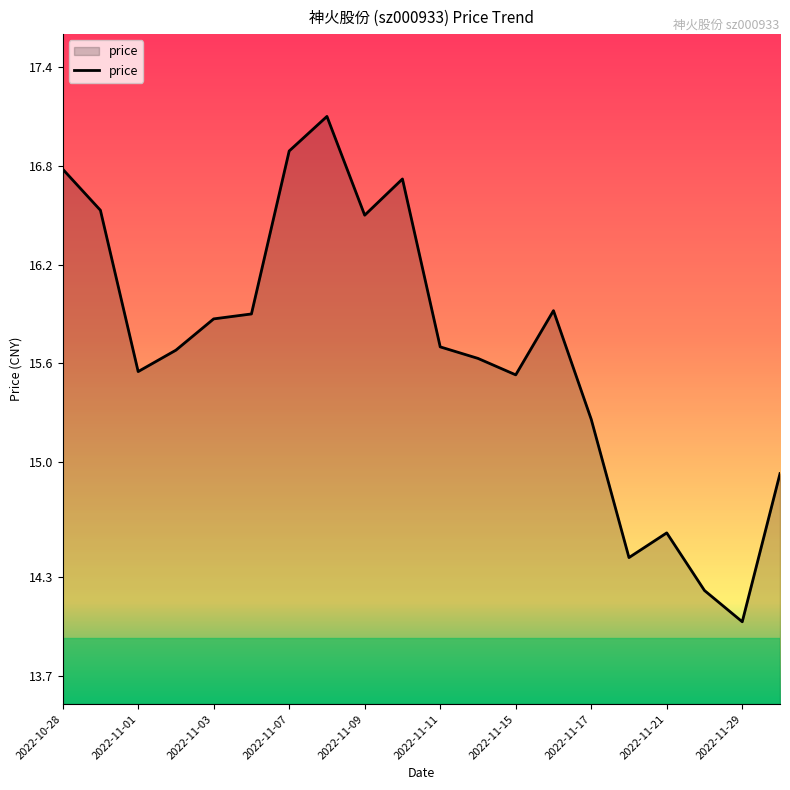

What is the maximum value shown in the chart?

17.1